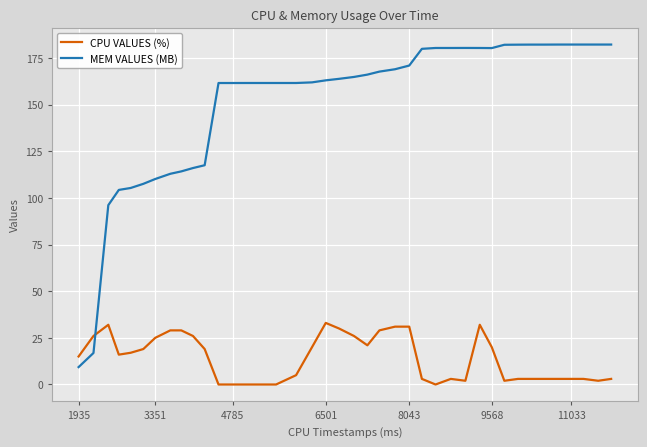

After their last crossing, which series has the higher values: MEM VALUES (MB) or CPU VALUES (%)?

MEM VALUES (MB)